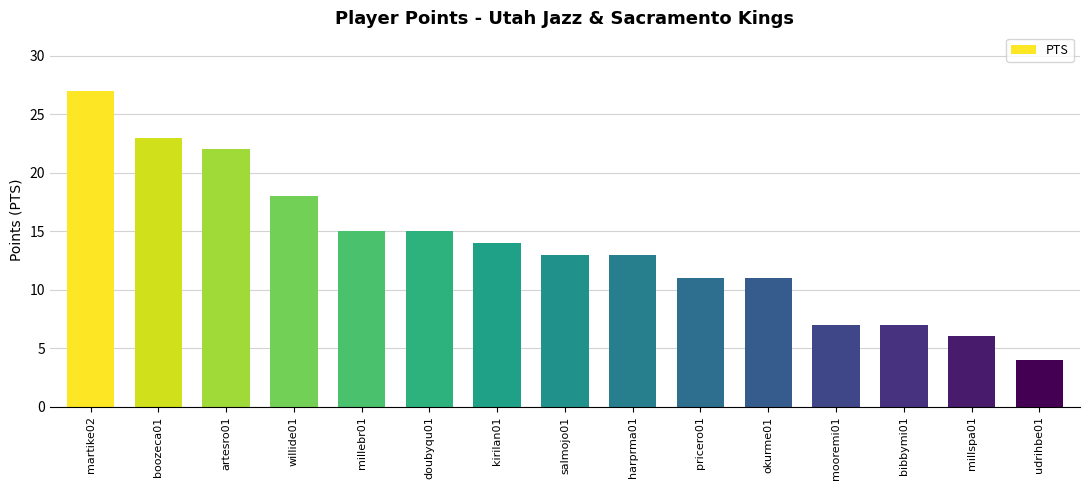

True or false: the data shows 24 at millebr01.

False